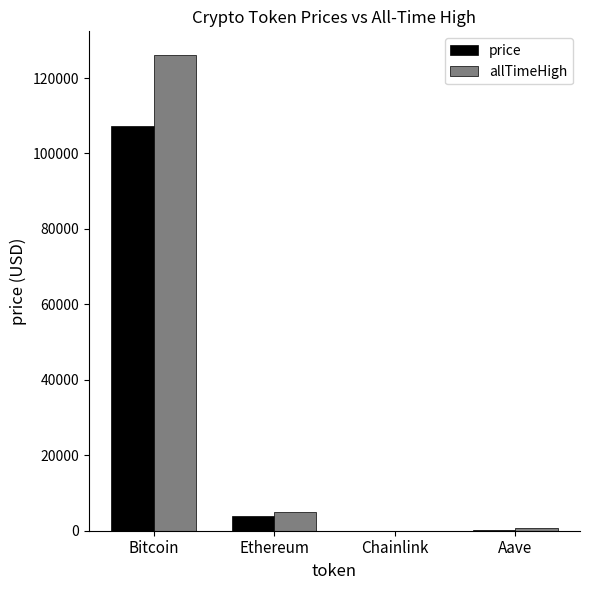

What is the average value of the allTimeHigh series?

32935.1